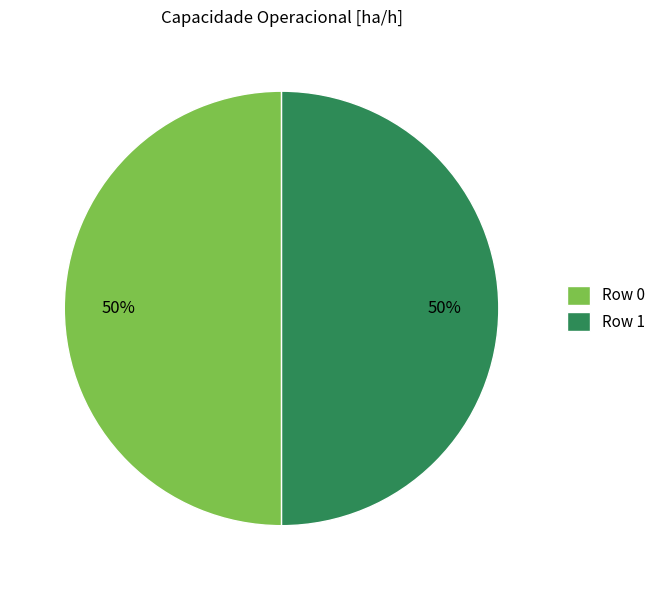

Approximately how many times larger is the value at Row 1 compared to Row 0?

1.0